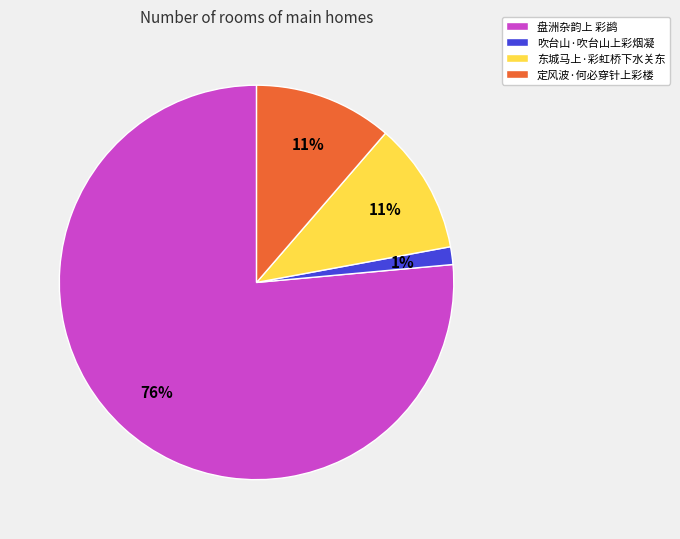

The 东城马上·彩虹桥下水关东 slice represents 6% of the pie. True or false?

False